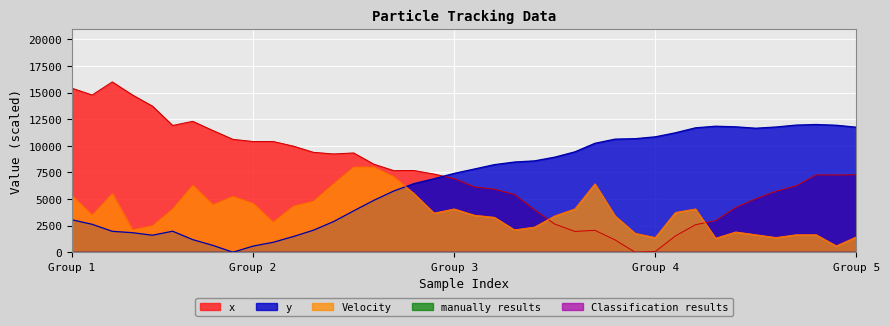

How many lines are shown in the chart?

5